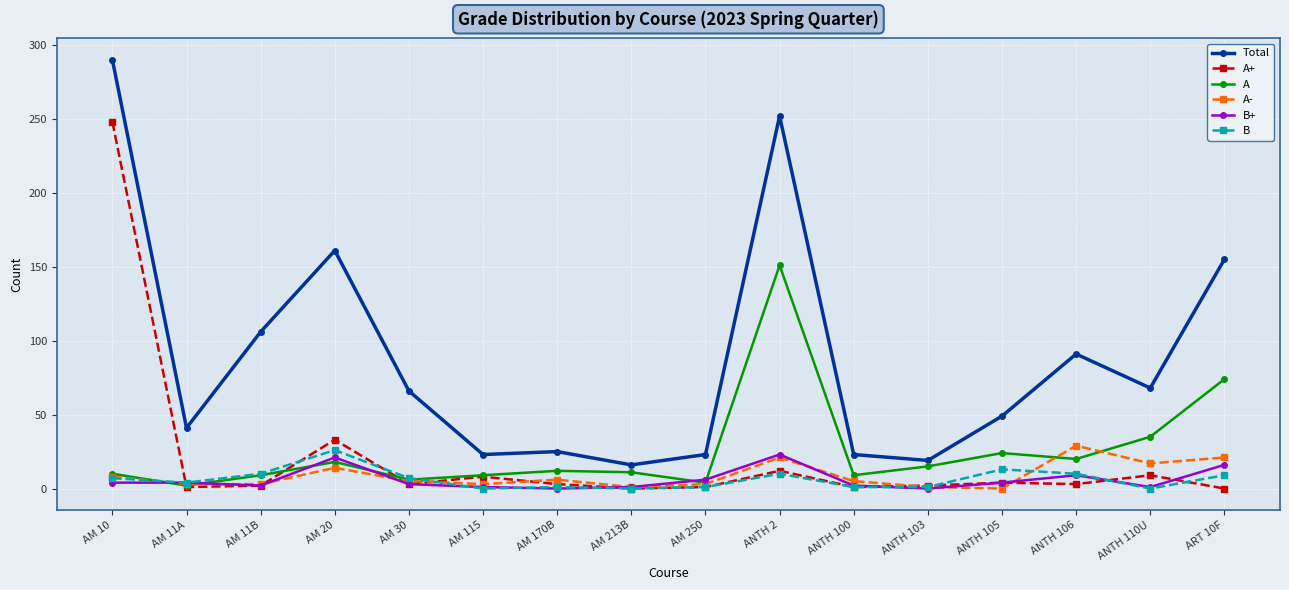

At which label is A- closest to 14?

AM 20